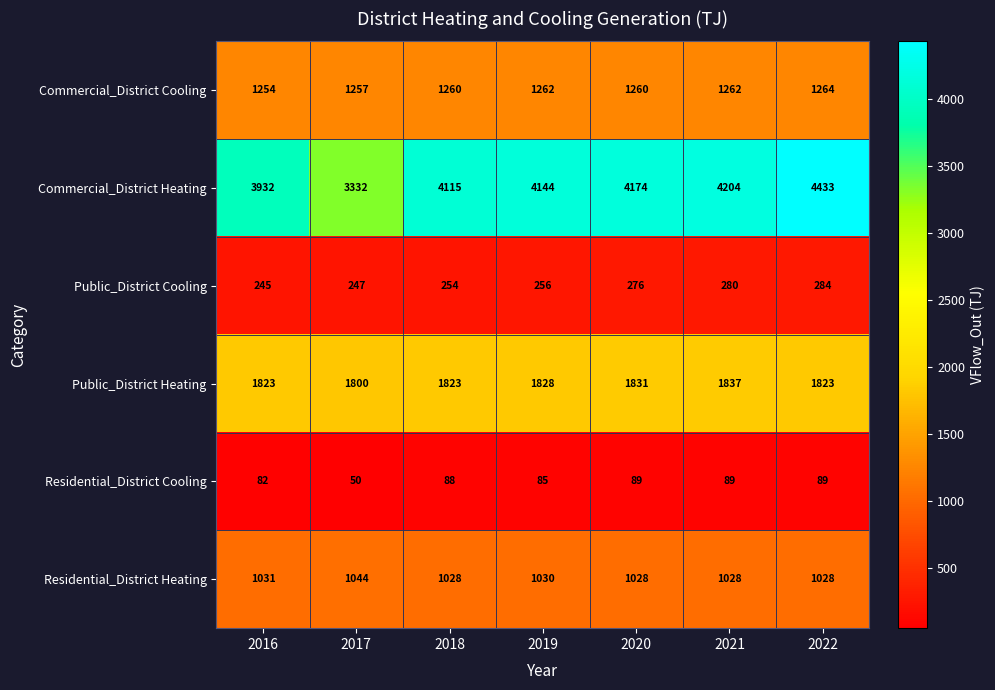

At which category does the chart reach its minimum across all series?

2017